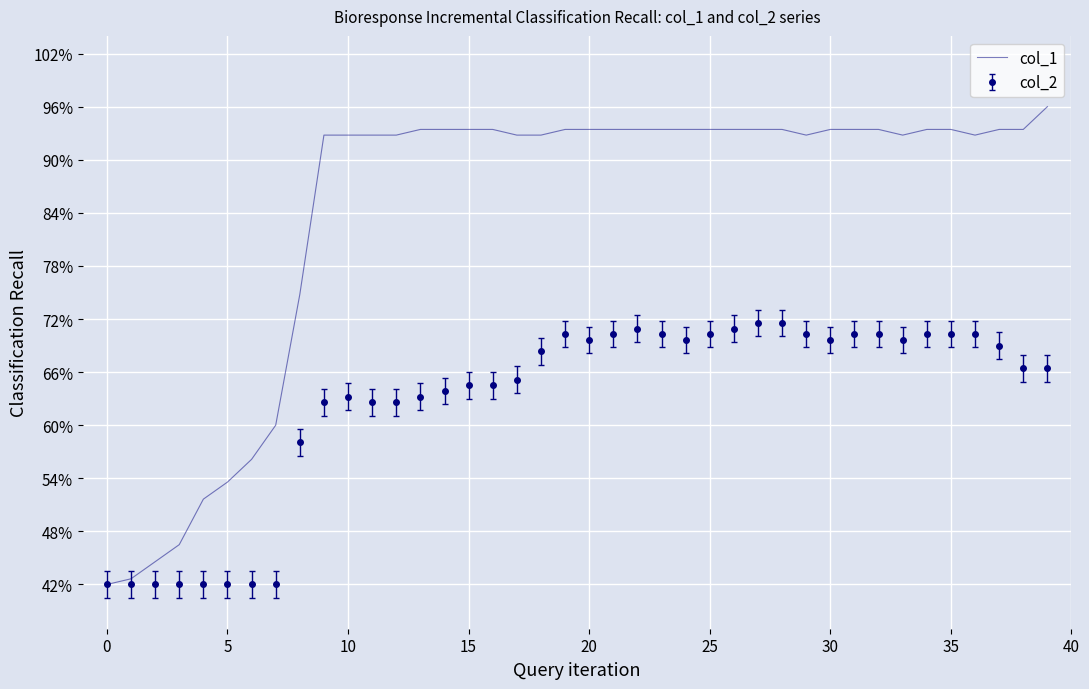

What are all the series names shown in the legend?

col_1, col_2